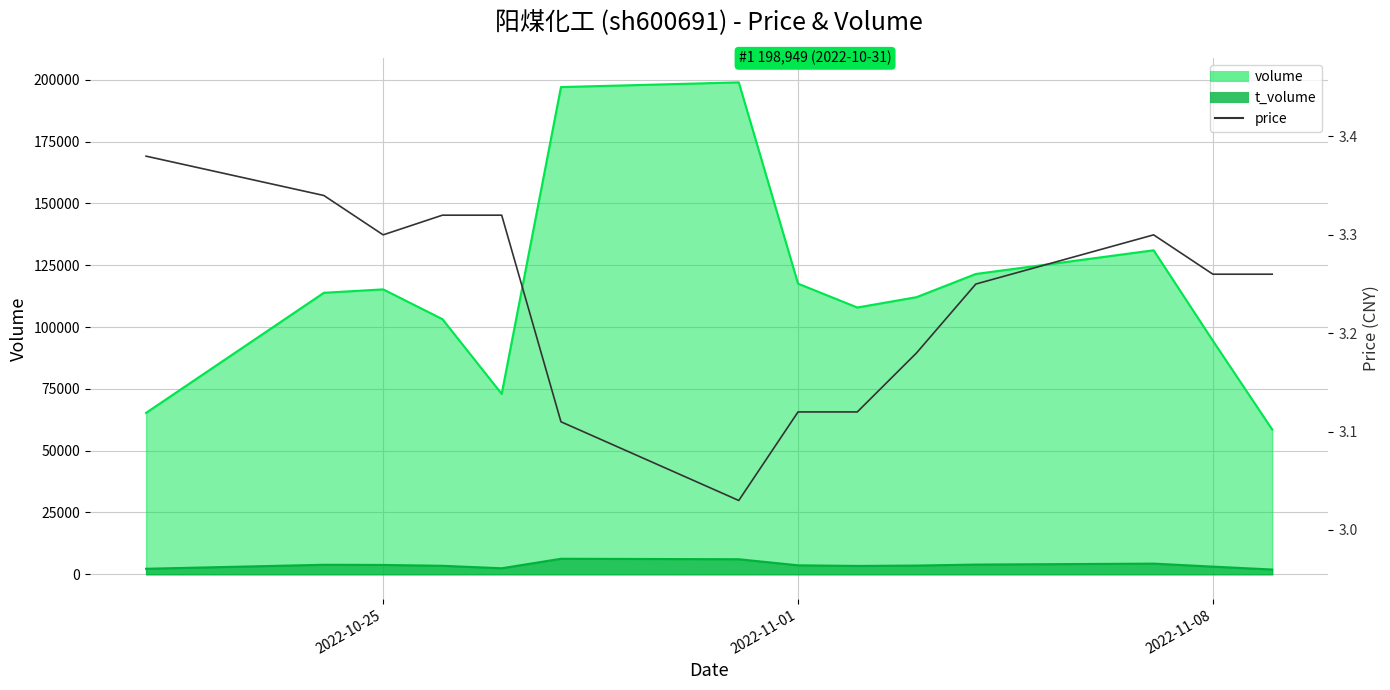

What position from the left is 2022-11-08?

13